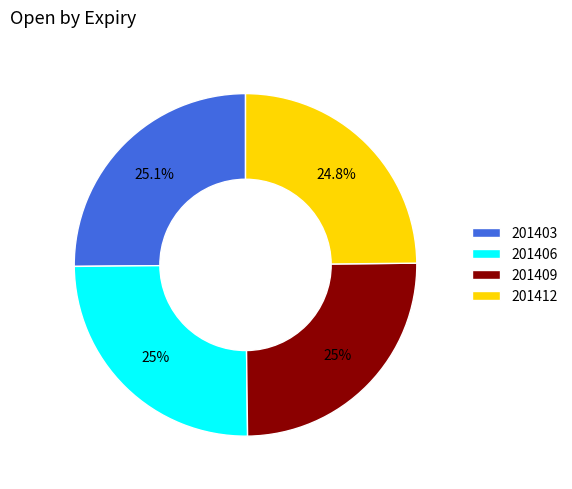

Does 201409 represent more than half of the total?

No